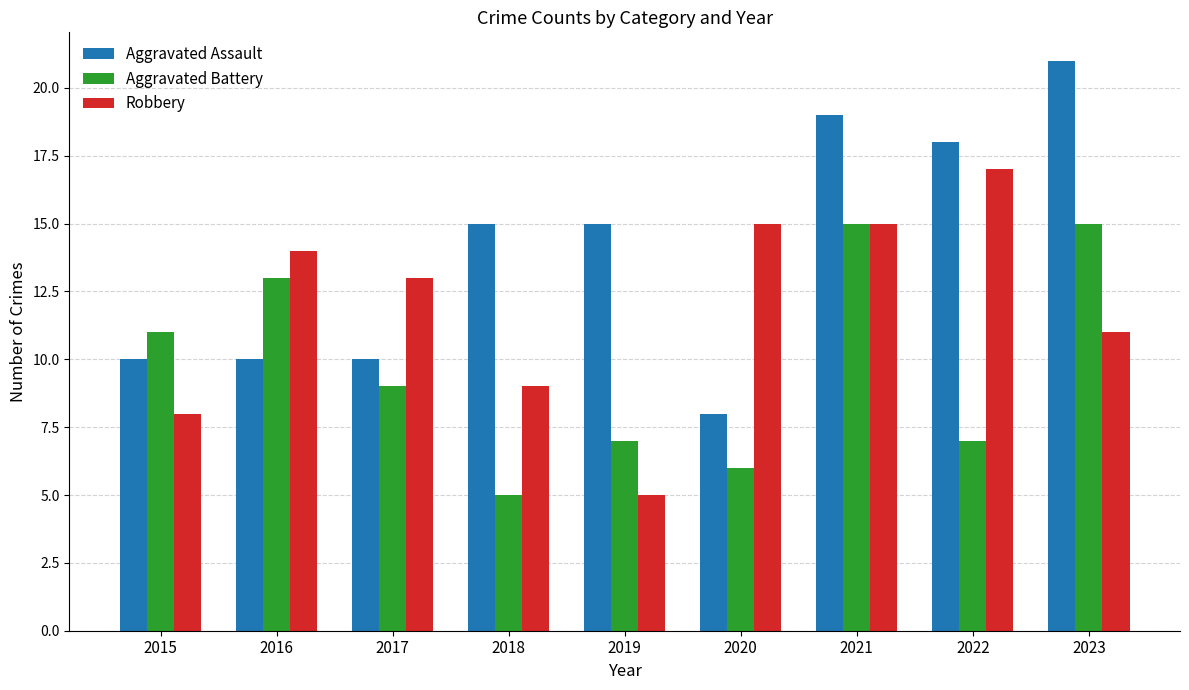

Between 2017 and 2019, which series saw the biggest shift?

Robbery